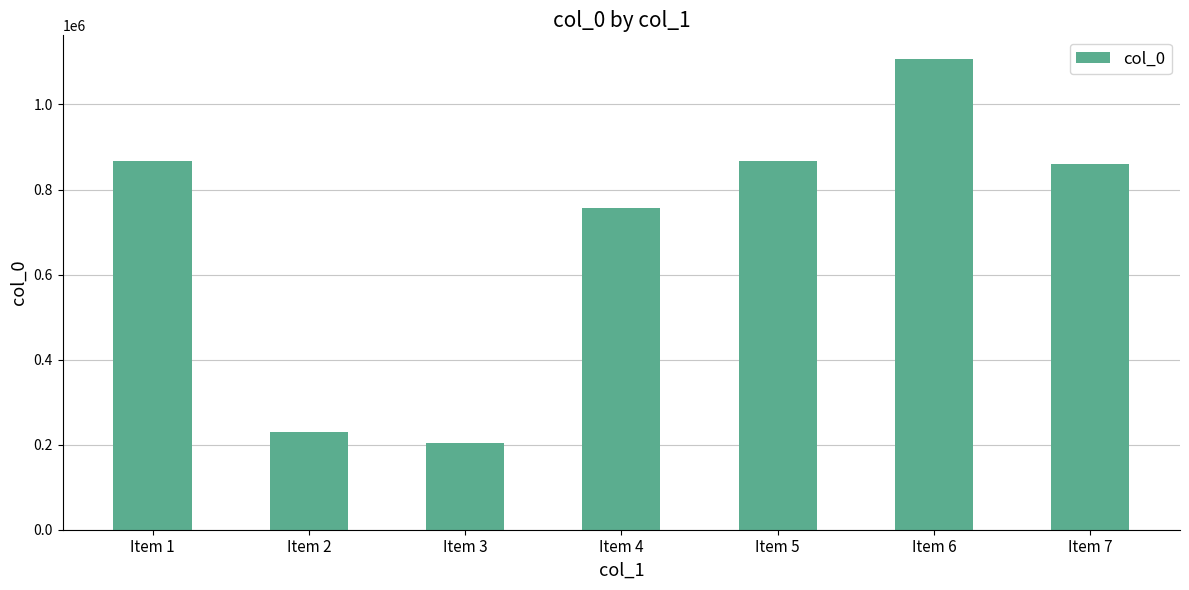

Which label corresponds to the smallest value in the chart?

Item 3